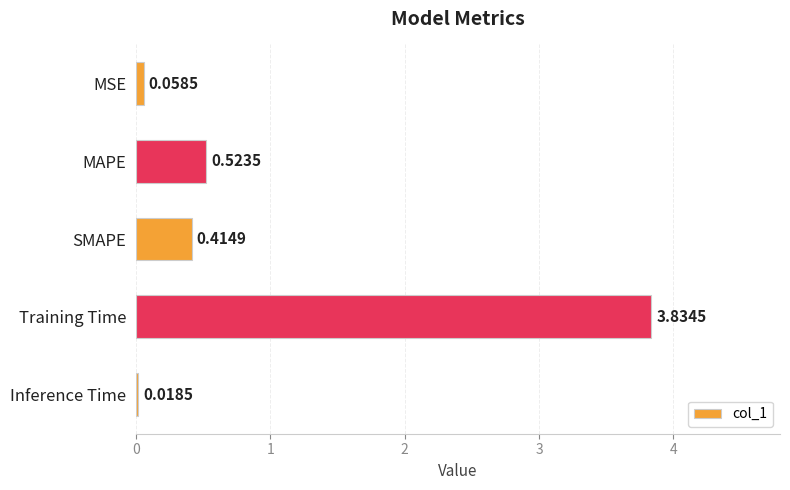

Which has a higher value, Training Time or Inference Time?

Training Time